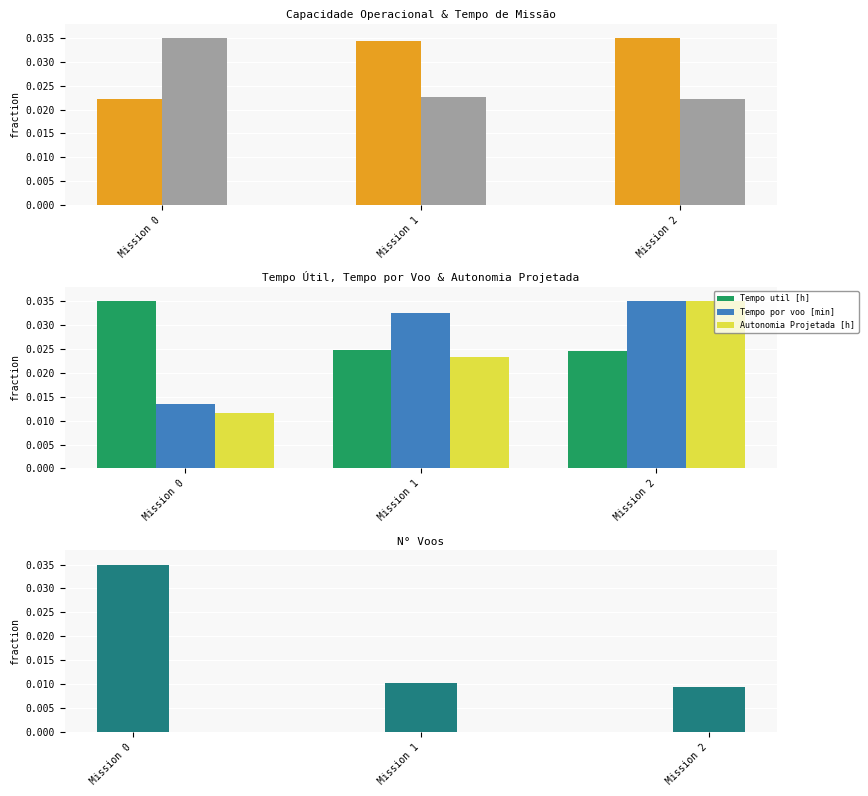

Is it true that Tempo de missao [h] equals 0.0 at Mission 0?

True